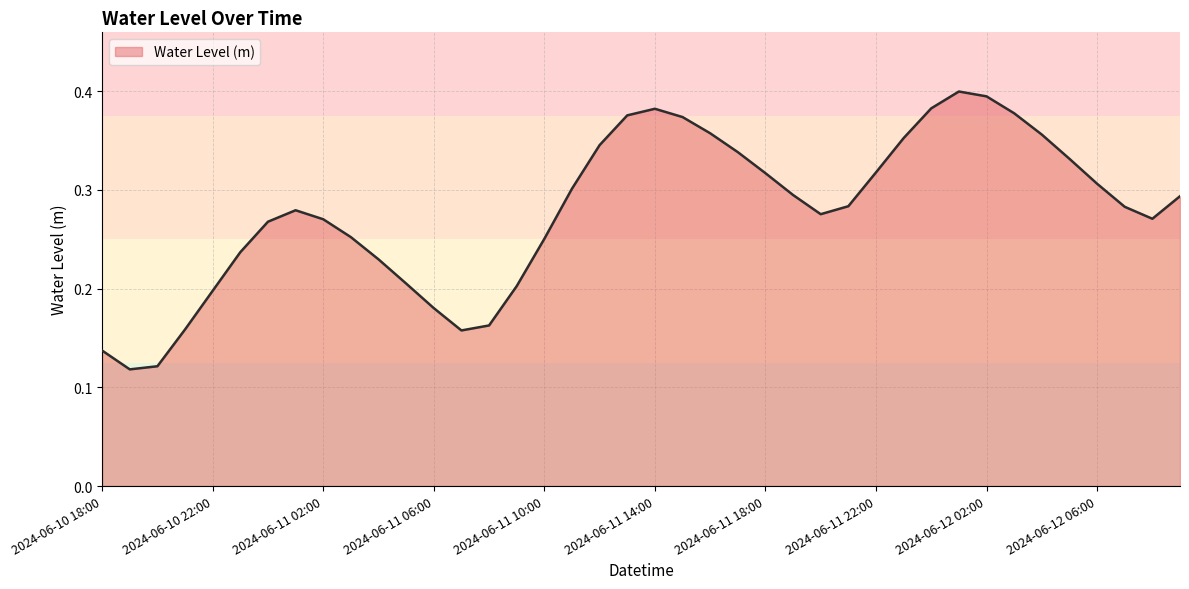

Which label corresponds to the smallest value in the chart?

2024-06-10 19:00